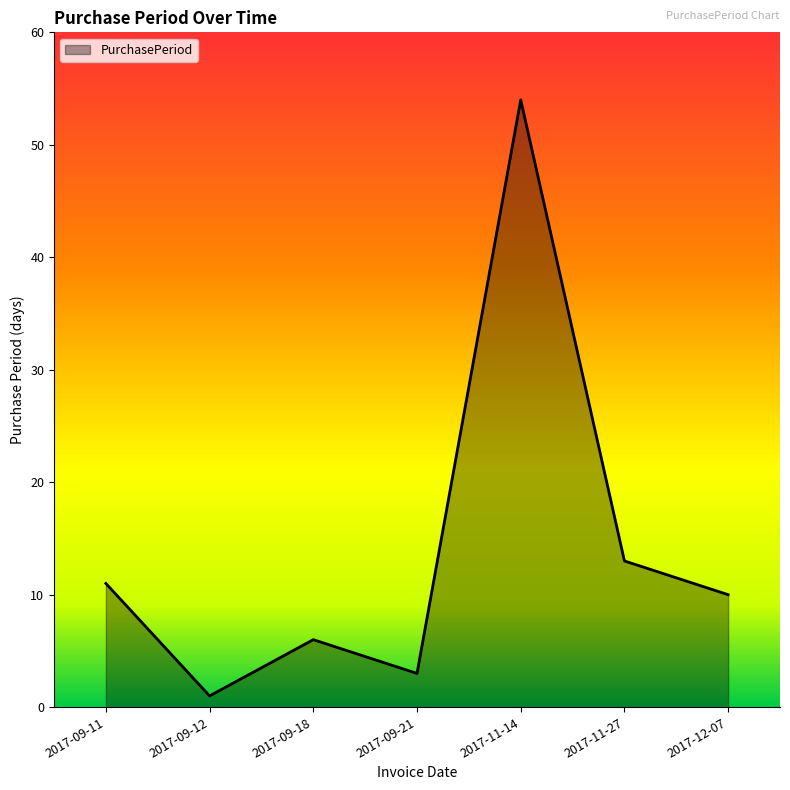

Where is the first local minimum?

2017-09-12